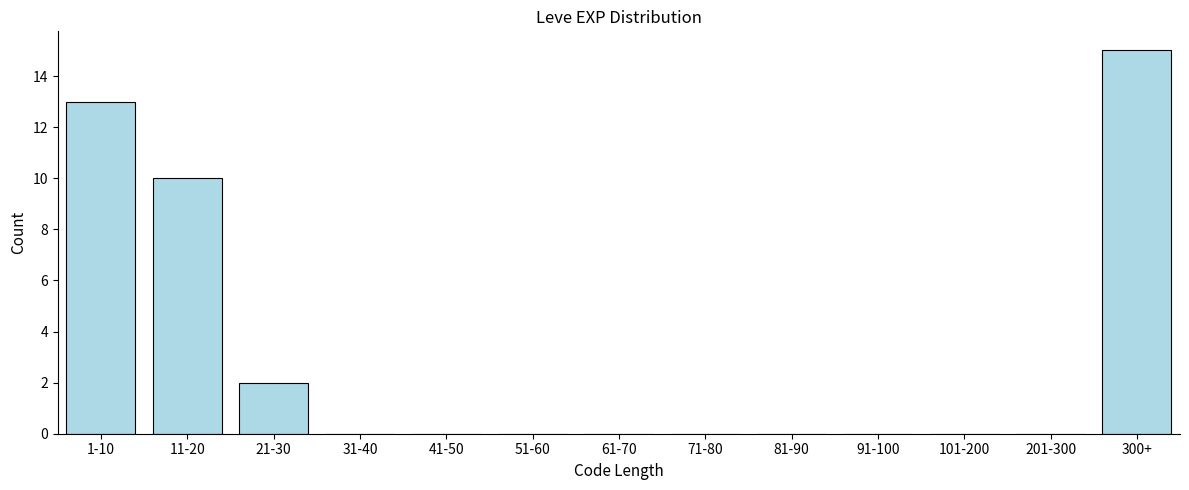

Reading left to right, transcribe all the data shown in this chart.

1-10=13	11-20=10	21-30=2	31-40=0	41-50=0	51-60=0	61-70=0	71-80=0	81-90=0	91-100=0	101-200=0	201-300=0	300+=15